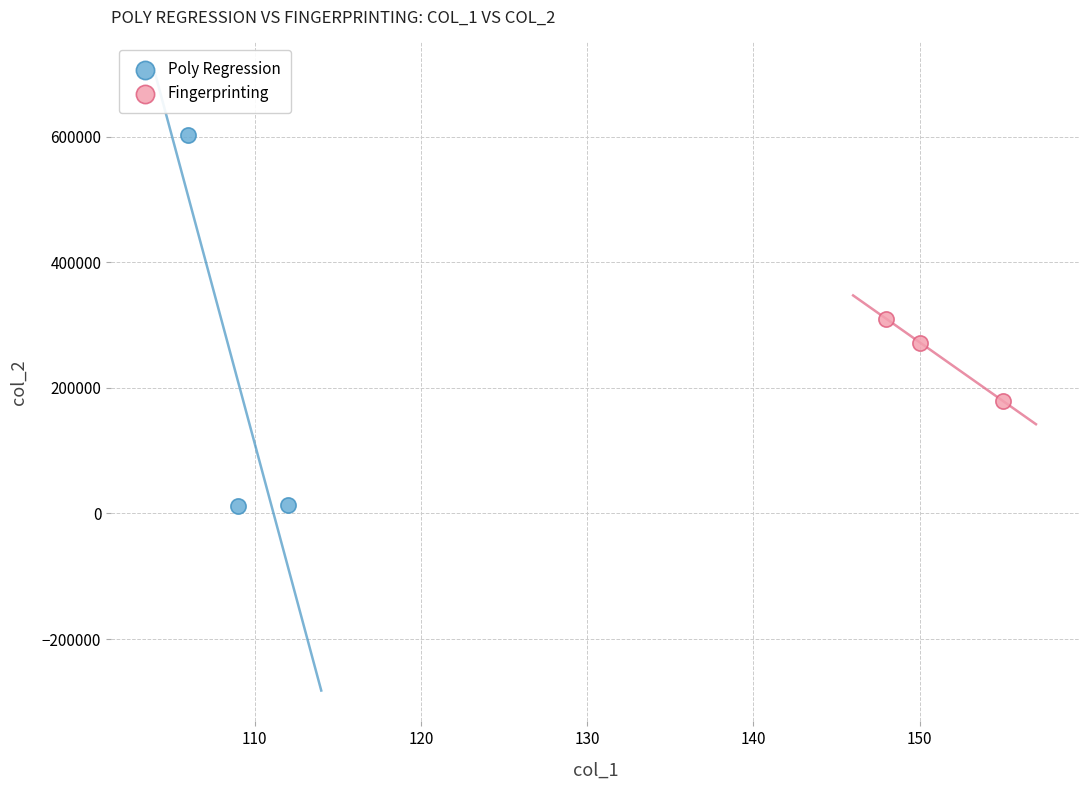

Which series reaches the maximum Y coordinate?

Poly Regression